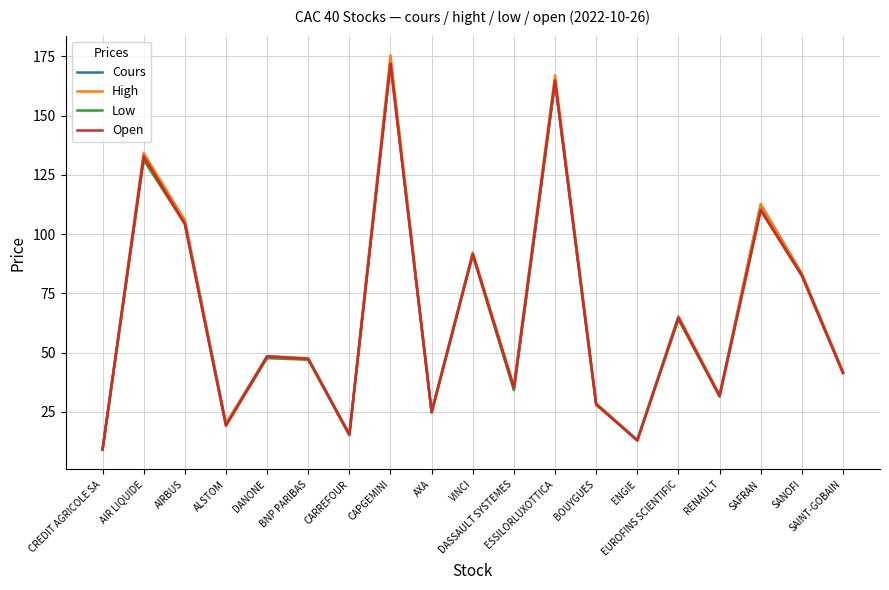

At which label is Cours closest to 91?

VINCI